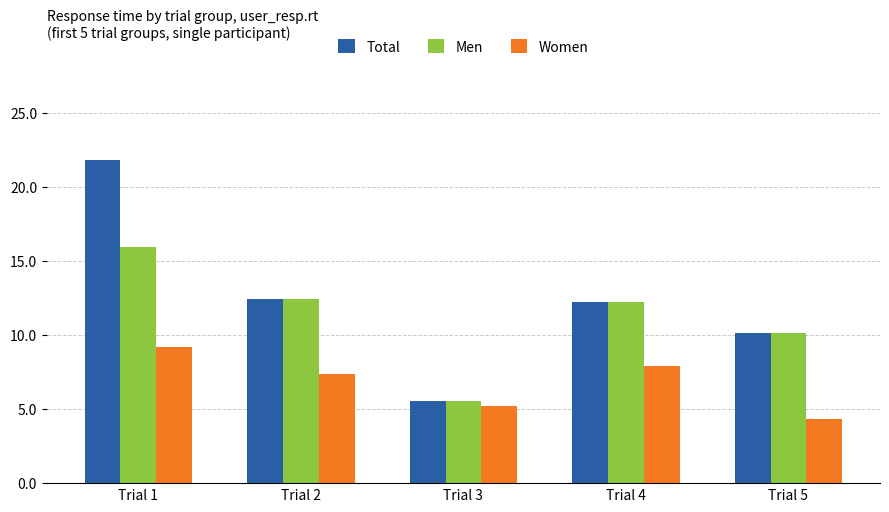

Which series has the largest range (max minus min)?

Total